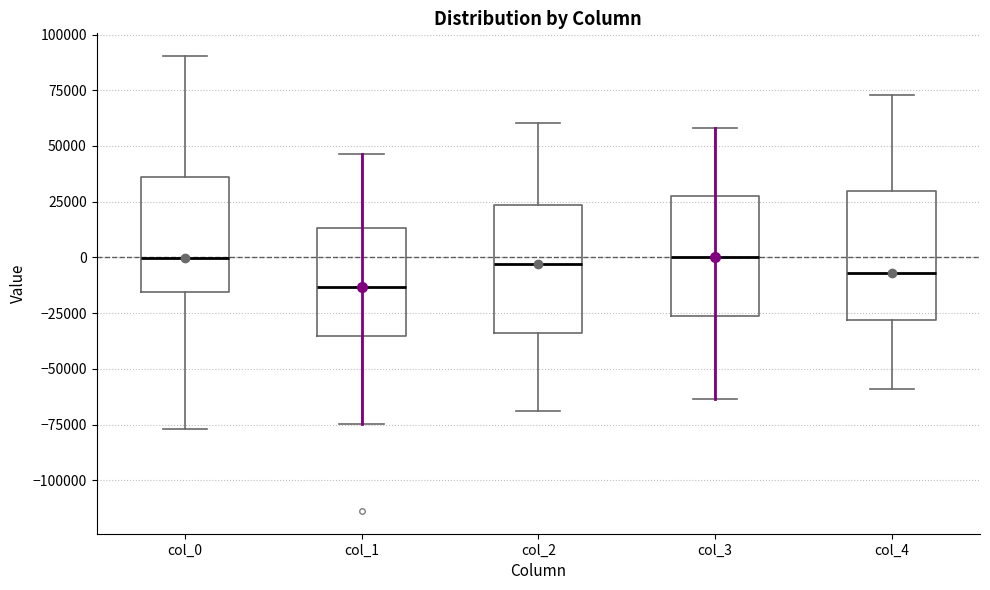

Reading left to right, read every box against the y-axis: the position of its median line, the range the box covers, and the ends of its whiskers. The values are not printed on the chart, so give them approximately, as read against the axis.

col_0: median 0, box -15000 to 35000, whiskers -75000 to 90000
col_1: median -15000, box -35000 to 15000, whiskers -75000 to 45000
col_2: median -5000, box -35000 to 25000, whiskers -70000 to 60000
col_3: median 0, box -25000 to 25000, whiskers -65000 to 60000
col_4: median -5000, box -30000 to 30000, whiskers -60000 to 75000